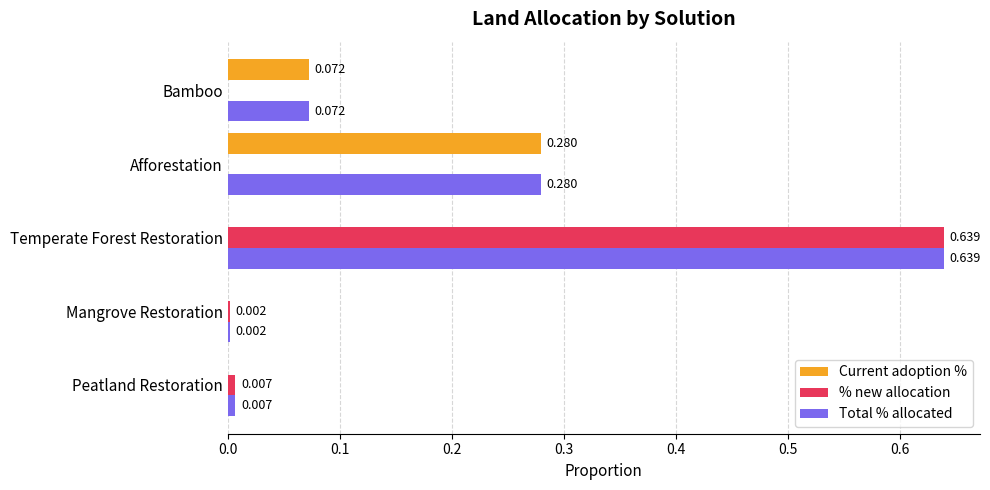

Which series changed the most between Temperate Forest Restoration and Afforestation?

% new allocation